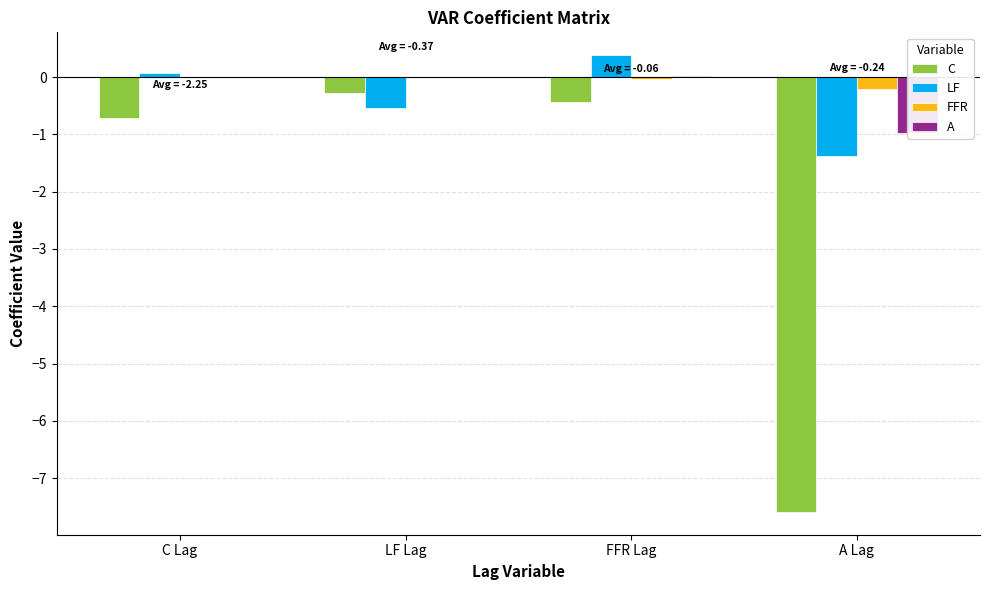

List the labels in order of C value, largest first.

LF Lag, FFR Lag, C Lag, A Lag